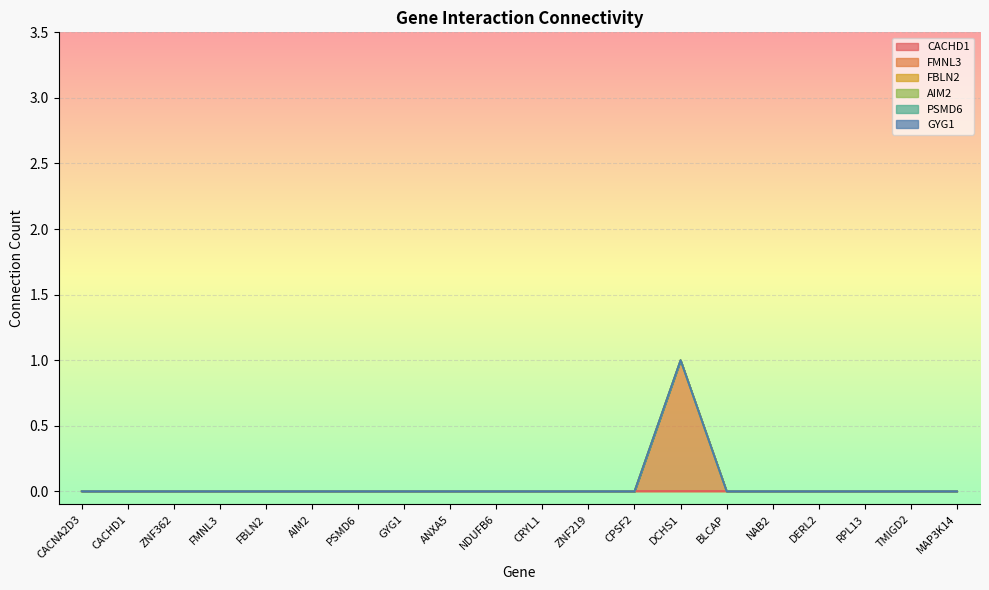

Is the value of FMNL3 at ZNF219 greater than the value of FBLN2 at NAB2?

No